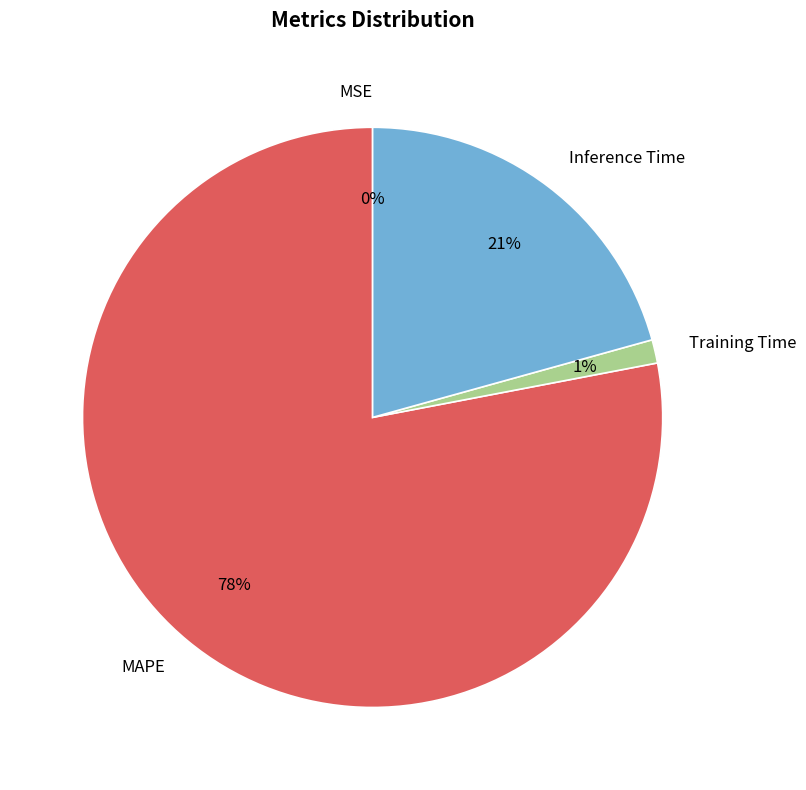

To the nearest percent, what is the average slice percentage?

25%